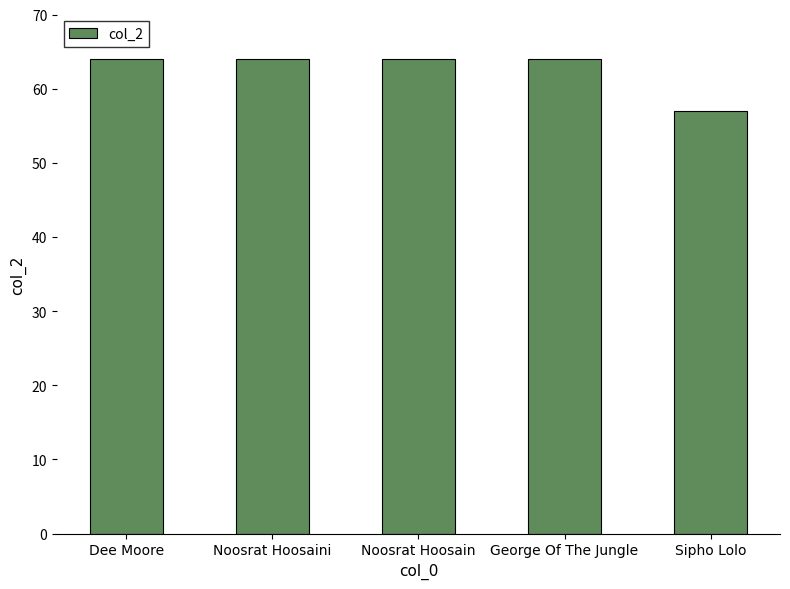

What is the label of the 5th bar from the right?

Dee Moore